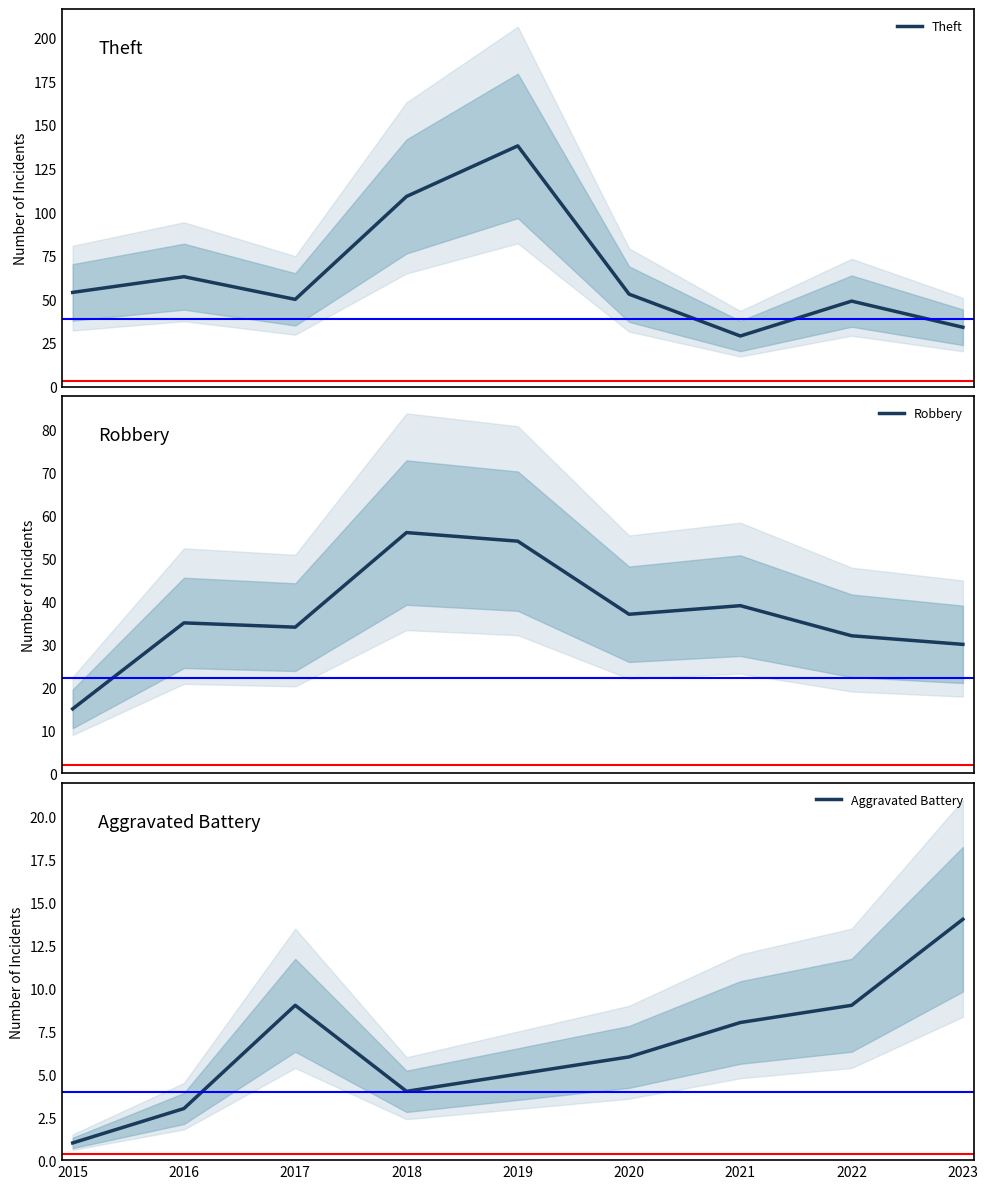

What is the difference between the highest and lowest values at 2019?

133